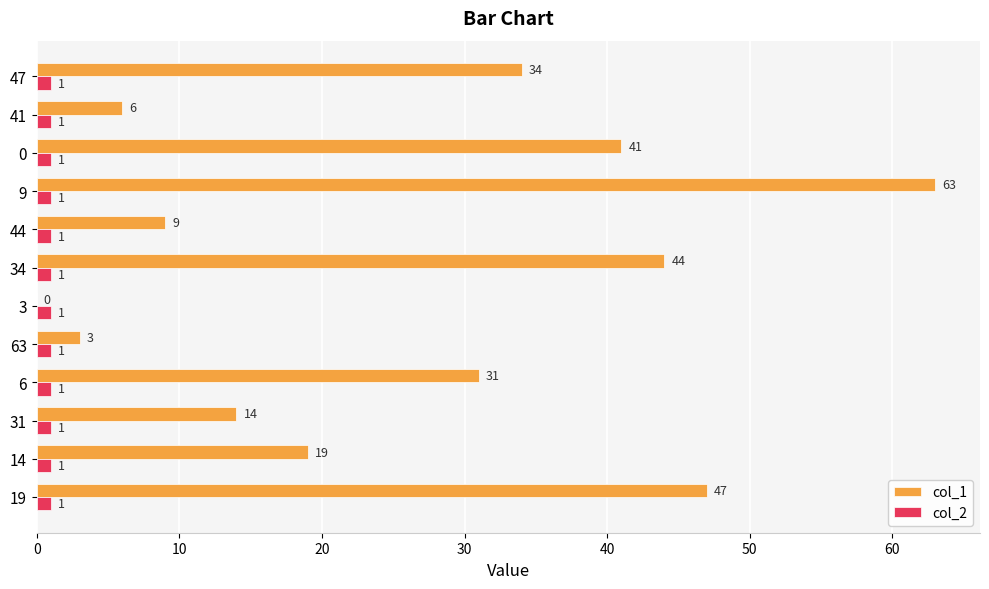

What is the sum of all col_2 values?

12